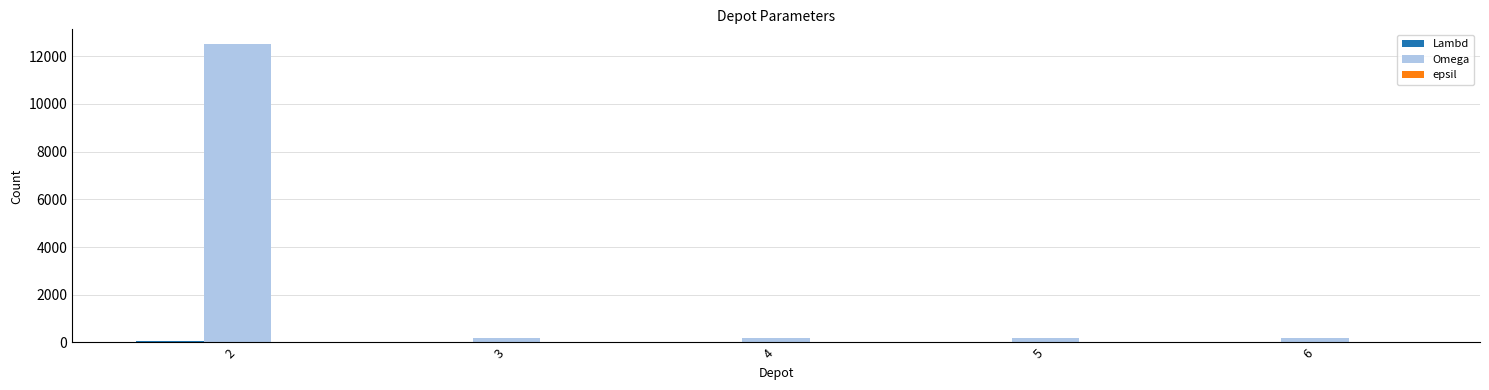

Between 2 and 5, which series saw the biggest shift?

Omega